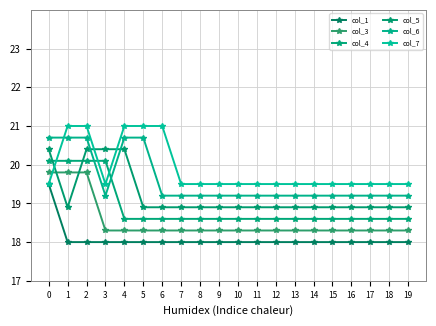

How many lines are shown in the chart?

6